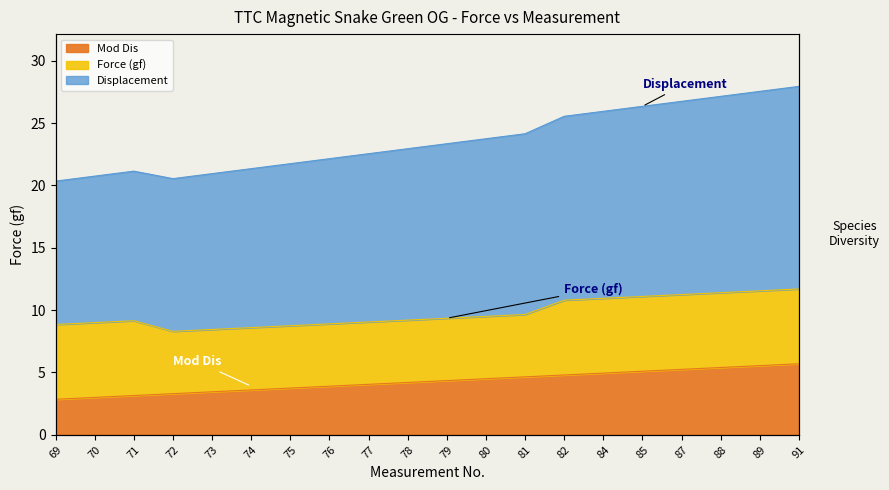

The Mod Dis (mm) series shows 8.1 at 91. True or false?

False